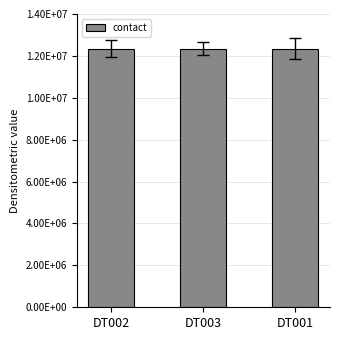

Are the bars horizontal?

No